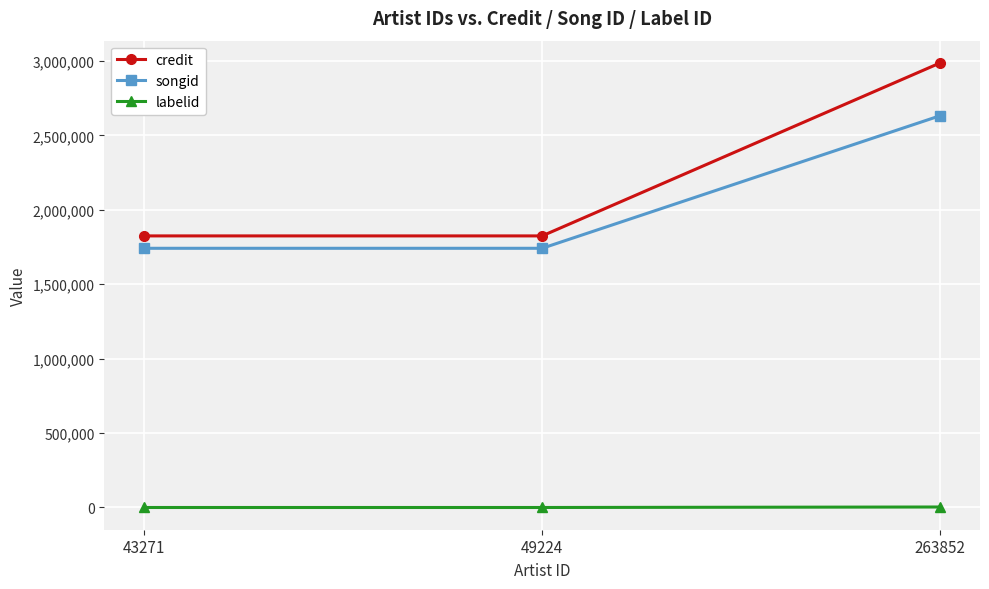

Does the chart display data point markers on the line(s)?

Yes